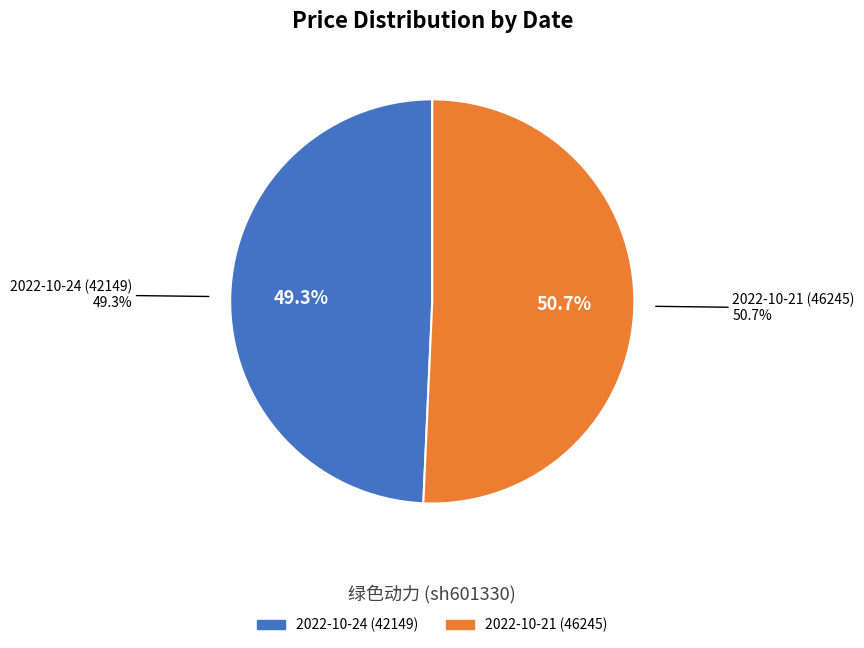

Is it true that 2022-10-24 (42149) is 49% of the pie?

True